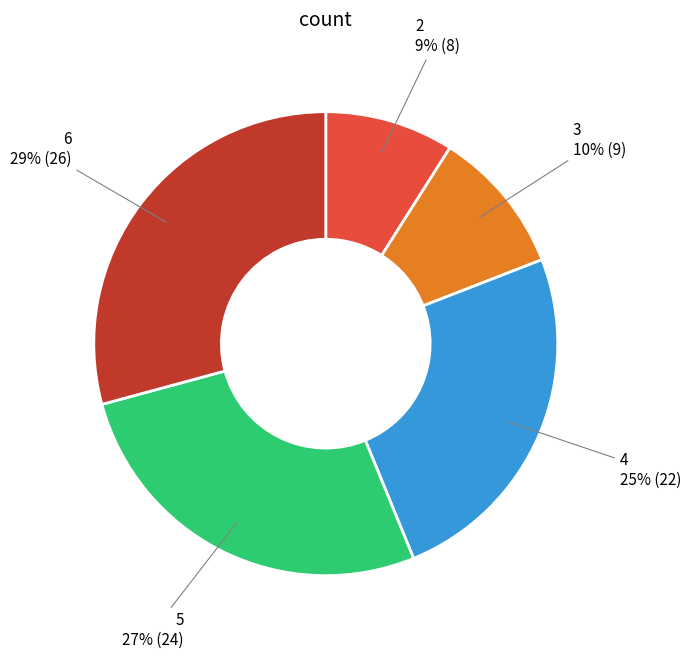

How many slices are in this pie chart?

5